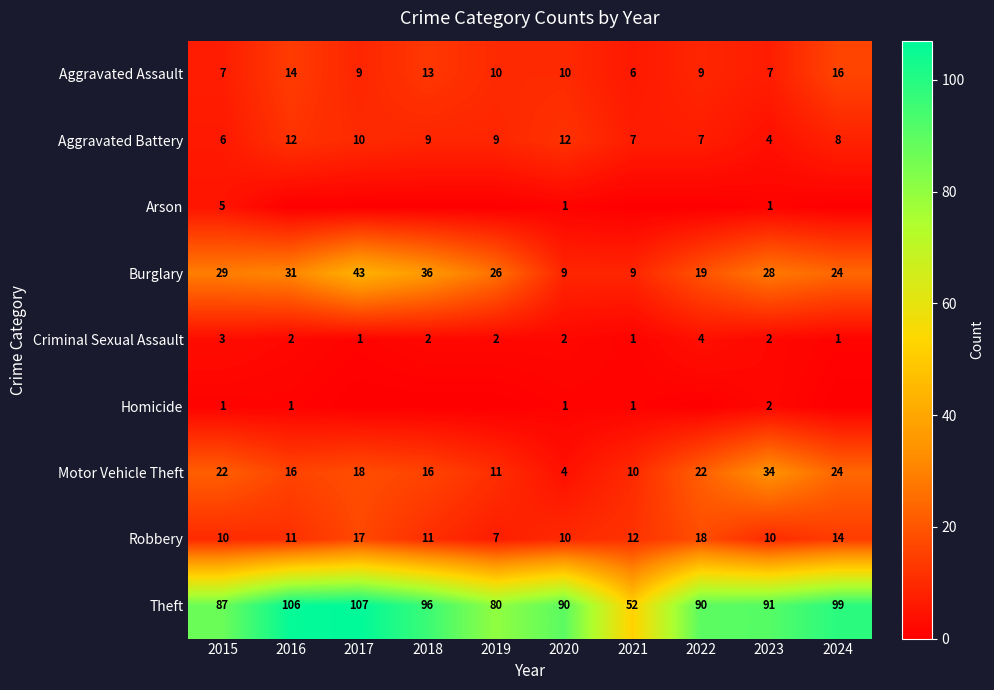

Is it true that Criminal Sexual Assault equals 3 at 2015?

True